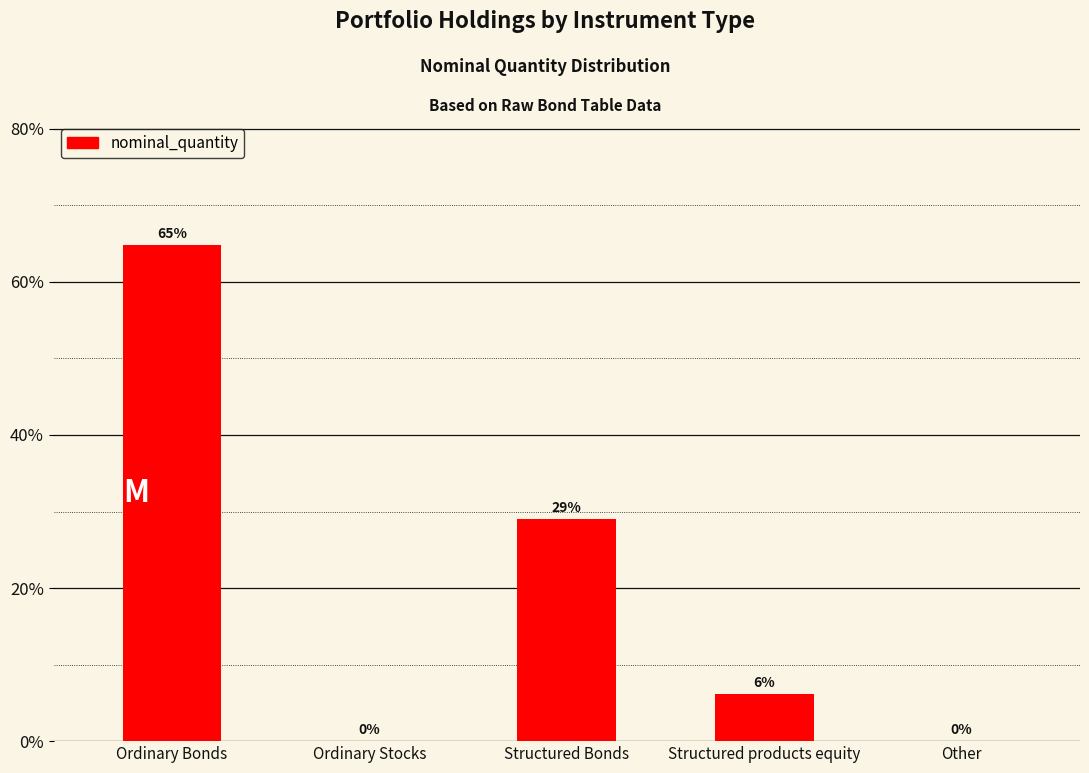

What is the approximate value at Structured products equity?

6.2